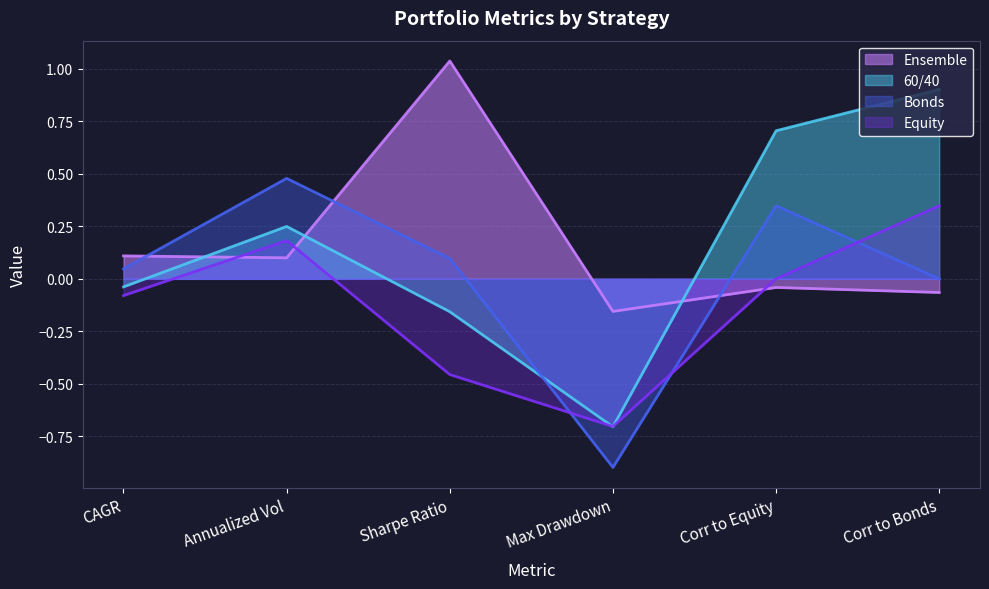

What is the average value of the Ensemble series?

0.2